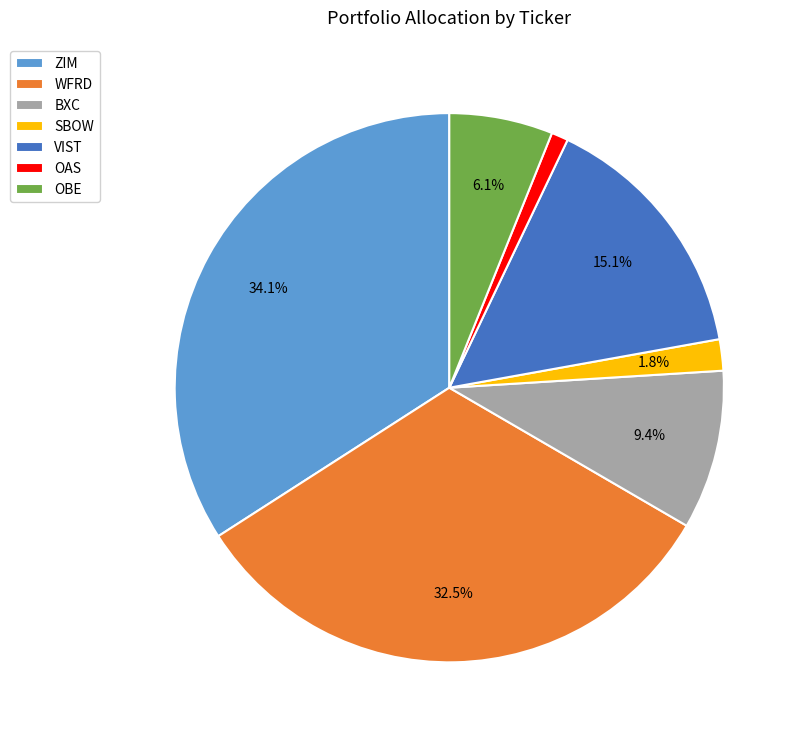

To the nearest percent, what is the average slice percentage?

14%